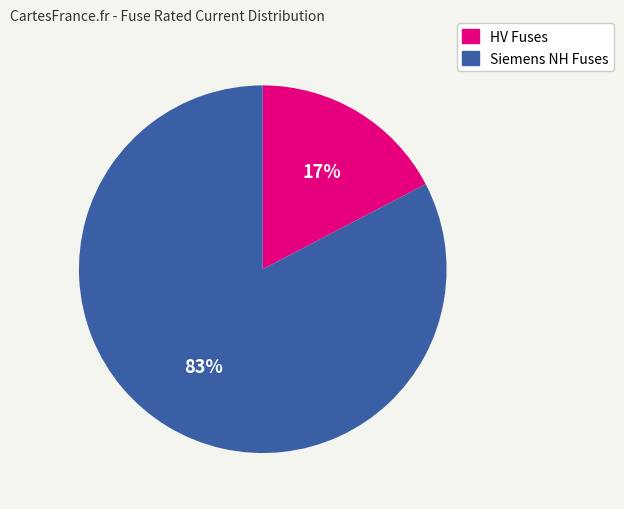

Do HV Fuses and Siemens NH Fuses together represent more than half of the pie?

Yes